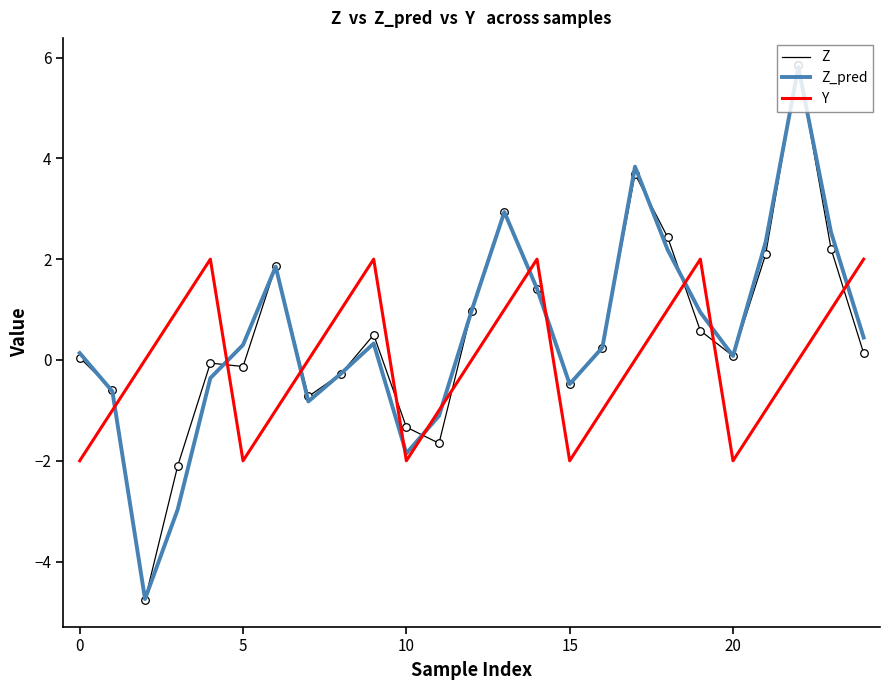

Which series has the widest spread of values?

Z